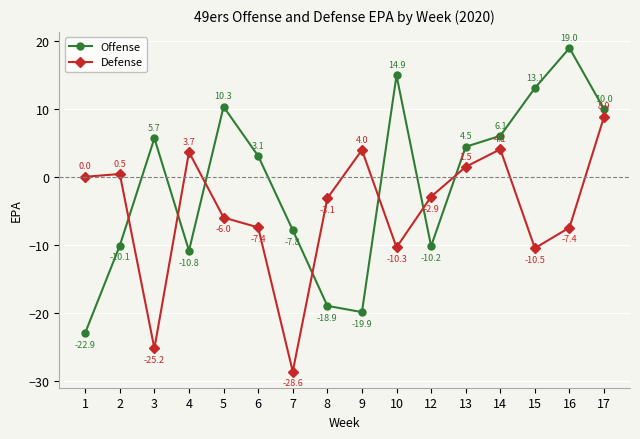

Which series has the widest spread of values?

Offense